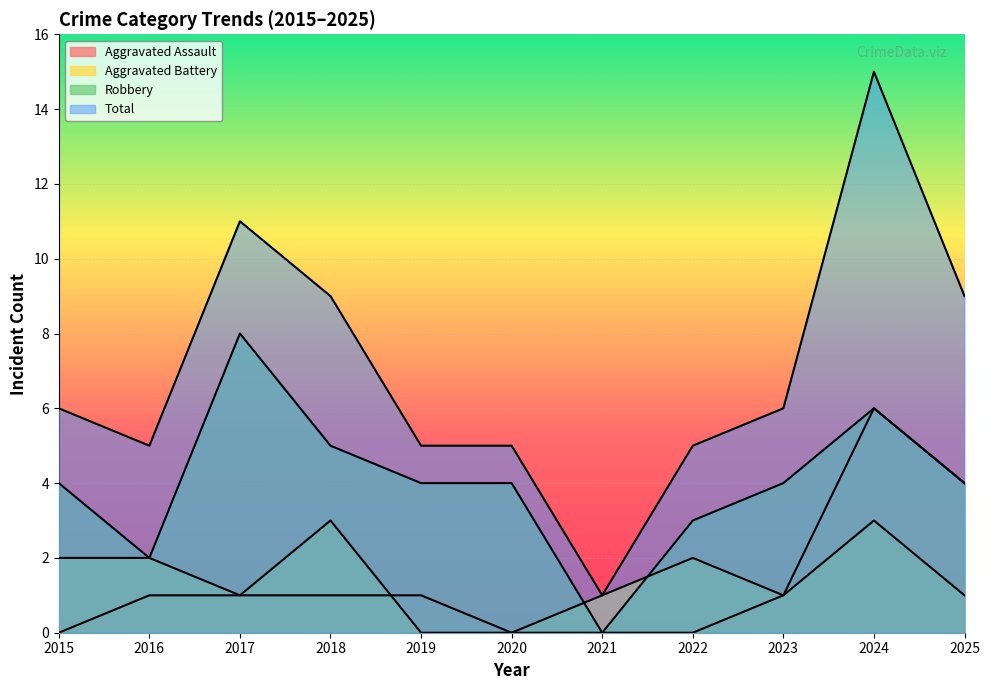

Which has a higher value, 2017 or 2015?

2017